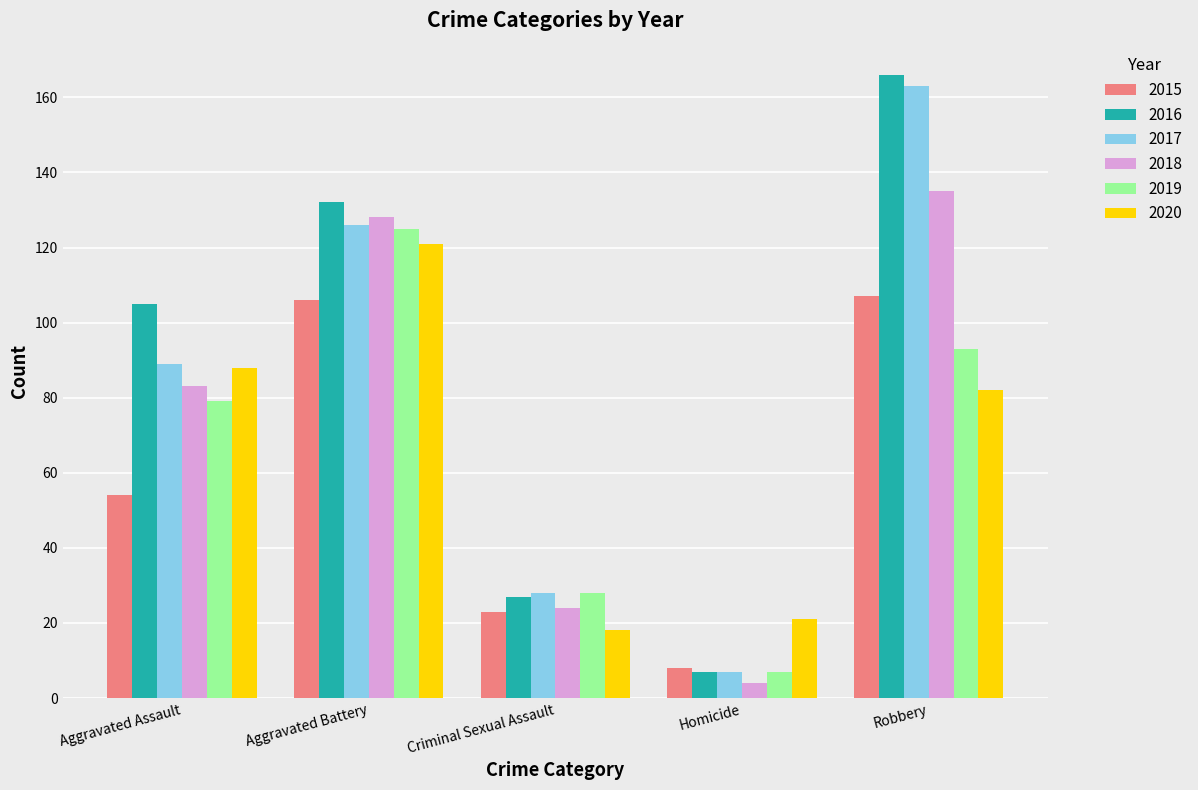

List the labels in order of 2016 value, smallest first.

Homicide, Criminal Sexual Assault, Aggravated Assault, Aggravated Battery, Robbery